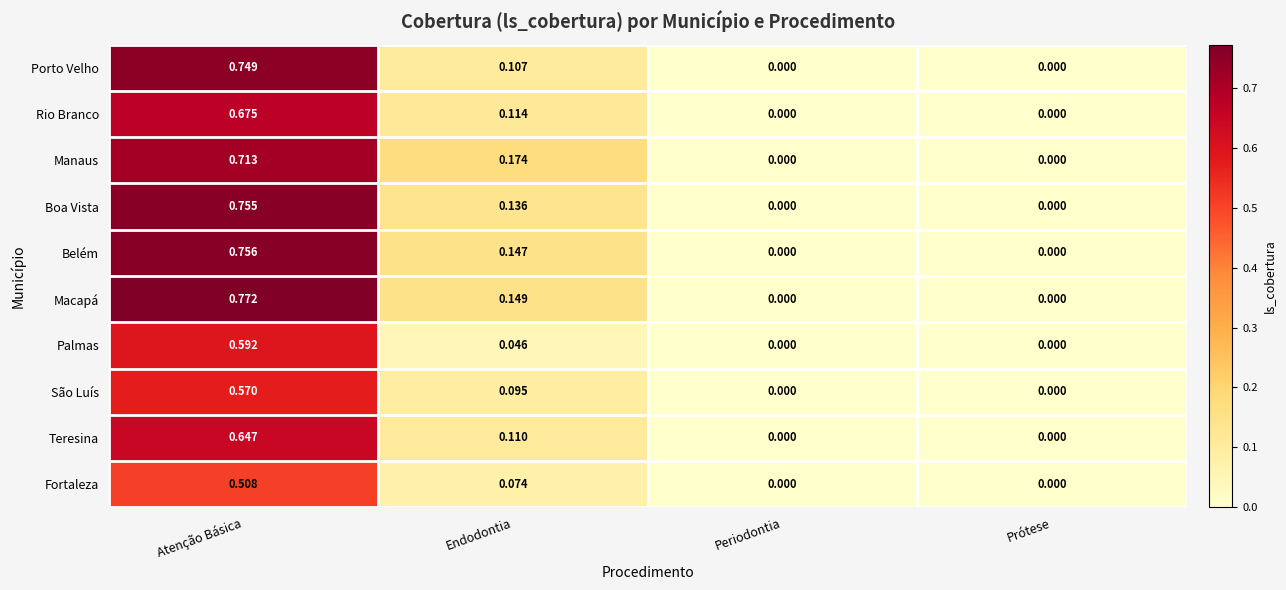

Rank the series by their maximum value, from highest to lowest.

Macapá, Belém, Boa Vista, Porto Velho, Manaus, Rio Branco, Teresina, Palmas, São Luís, Fortaleza